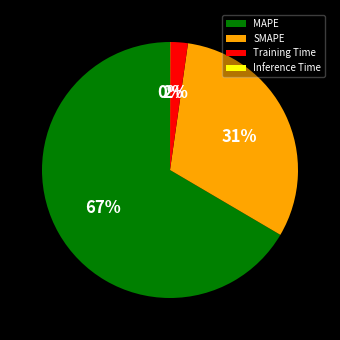

Between SMAPE and Training Time, which is larger?

SMAPE